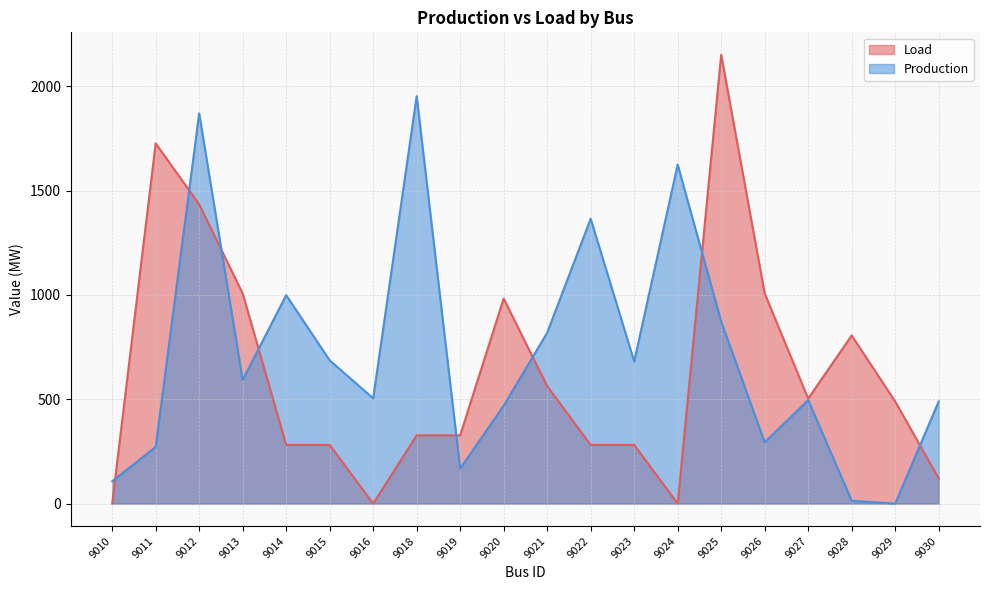

How many lines are shown in the chart?

2